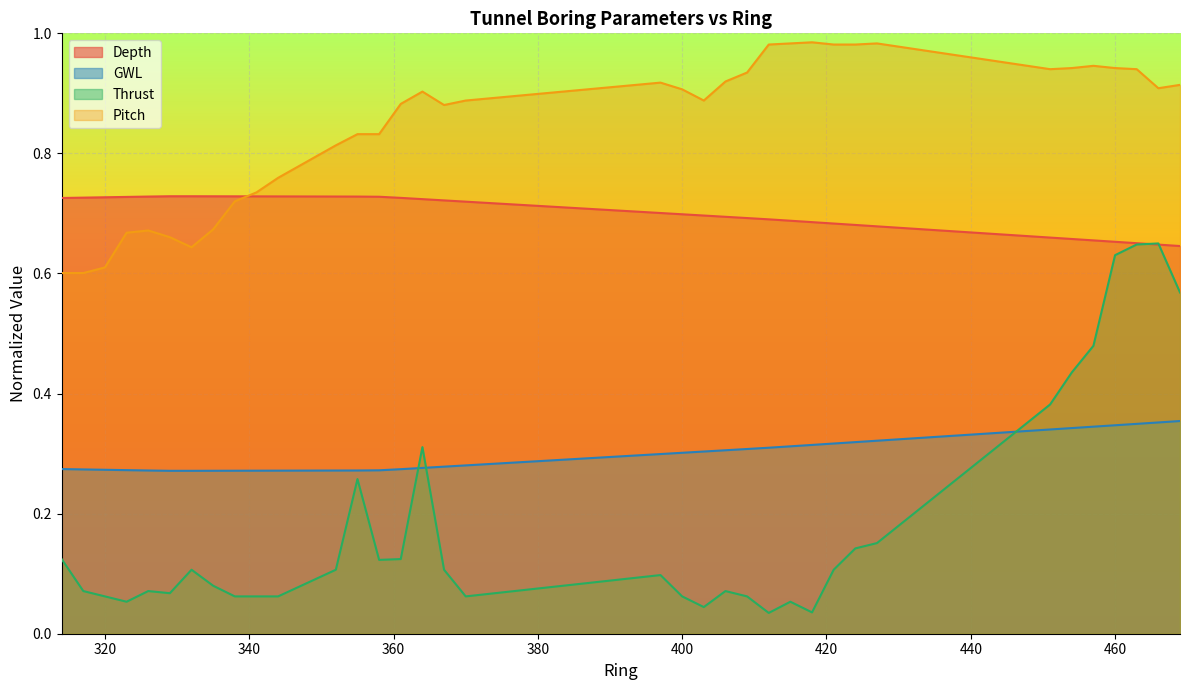

Reading left to right, transcribe all the data shown in this chart.

Depth: 314=0.7	317=0.7	320=0.7	323=0.7	326=0.7	329=0.7	332=0.7	335=0.7	338=0.7	341=0.7	344=0.7	352=0.7	355=0.7	358=0.7	361=0.7	364=0.7	367=0.7	370=0.7	397=0.7	400=0.7	403=0.7	406=0.7	409=0.7	412=0.7	415=0.7	418=0.7	421=0.7	424=0.7	427=0.7	451=0.7	454=0.7	457=0.7	460=0.7	463=0.7	466=0.6	469=0.6
GWL: 314=0.3	317=0.3	320=0.3	323=0.3	326=0.3	329=0.3	332=0.3	335=0.3	338=0.3	341=0.3	344=0.3	352=0.3	355=0.3	358=0.3	361=0.3	364=0.3	367=0.3	370=0.3	397=0.3	400=0.3	403=0.3	406=0.3	409=0.3	412=0.3	415=0.3	418=0.3	421=0.3	424=0.3	427=0.3	451=0.3	454=0.3	457=0.3	460=0.3	463=0.3	466=0.4	469=0.4
Thrust: 314=0.1	317=0.1	320=0.1	323=0.1	326=0.1	329=0.1	332=0.1	335=0.1	338=0.1	341=0.1	344=0.1	352=0.1	355=0.3	358=0.1	361=0.1	364=0.3	367=0.1	370=0.1	397=0.1	400=0.1	403=0.0	406=0.1	409=0.1	412=0.0	415=0.1	418=0.0	421=0.1	424=0.1	427=0.2	451=0.4	454=0.4	457=0.5	460=0.6	463=0.6	466=0.7	469=0.6
Pitch: 314=0.6	317=0.6	320=0.6	323=0.7	326=0.7	329=0.7	332=0.6	335=0.7	338=0.7	341=0.7	344=0.8	352=0.8	355=0.8	358=0.8	361=0.9	364=0.9	367=0.9	370=0.9	397=0.9	400=0.9	403=0.9	406=0.9	409=0.9	412=1.0	415=1.0	418=1.0	421=1.0	424=1.0	427=1.0	451=0.9	454=0.9	457=0.9	460=0.9	463=0.9	466=0.9	469=0.9